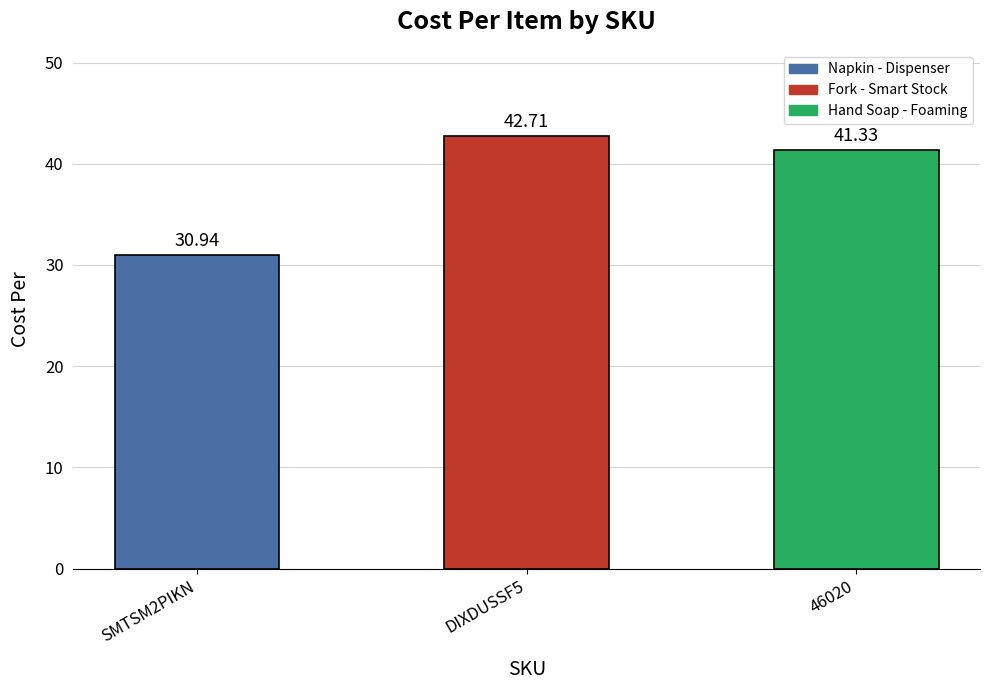

What is the value of the 1st bar from the left?

30.9